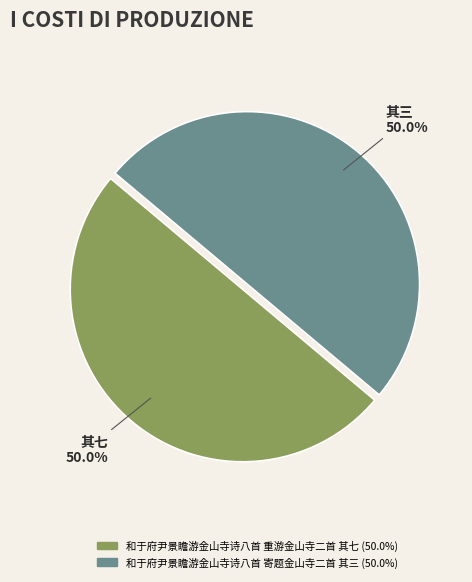

How many slices are in this pie chart?

2